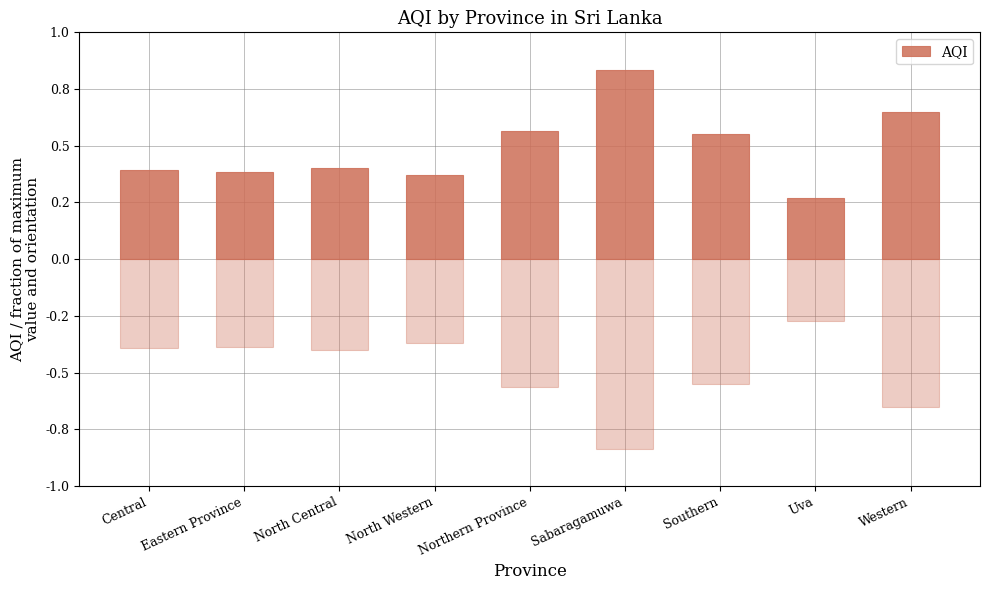

True or false: the data shows 102 at Southern.

False